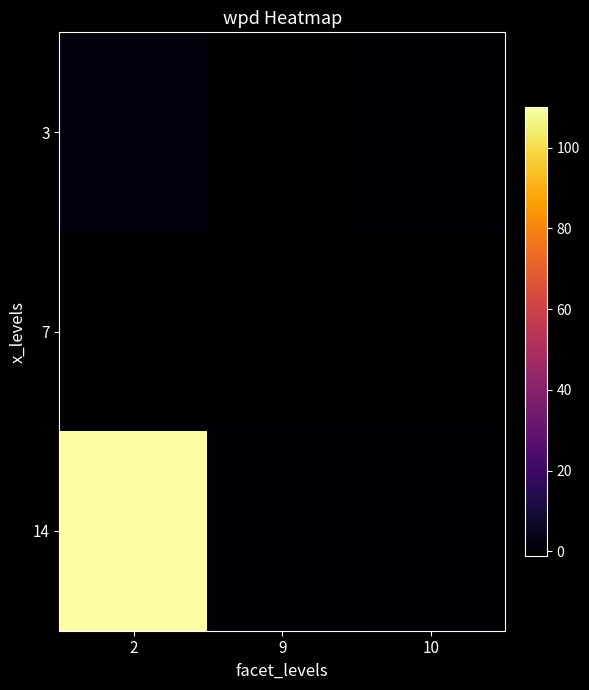

Rank the series at 2 from lowest to highest value.

7, 3, 14